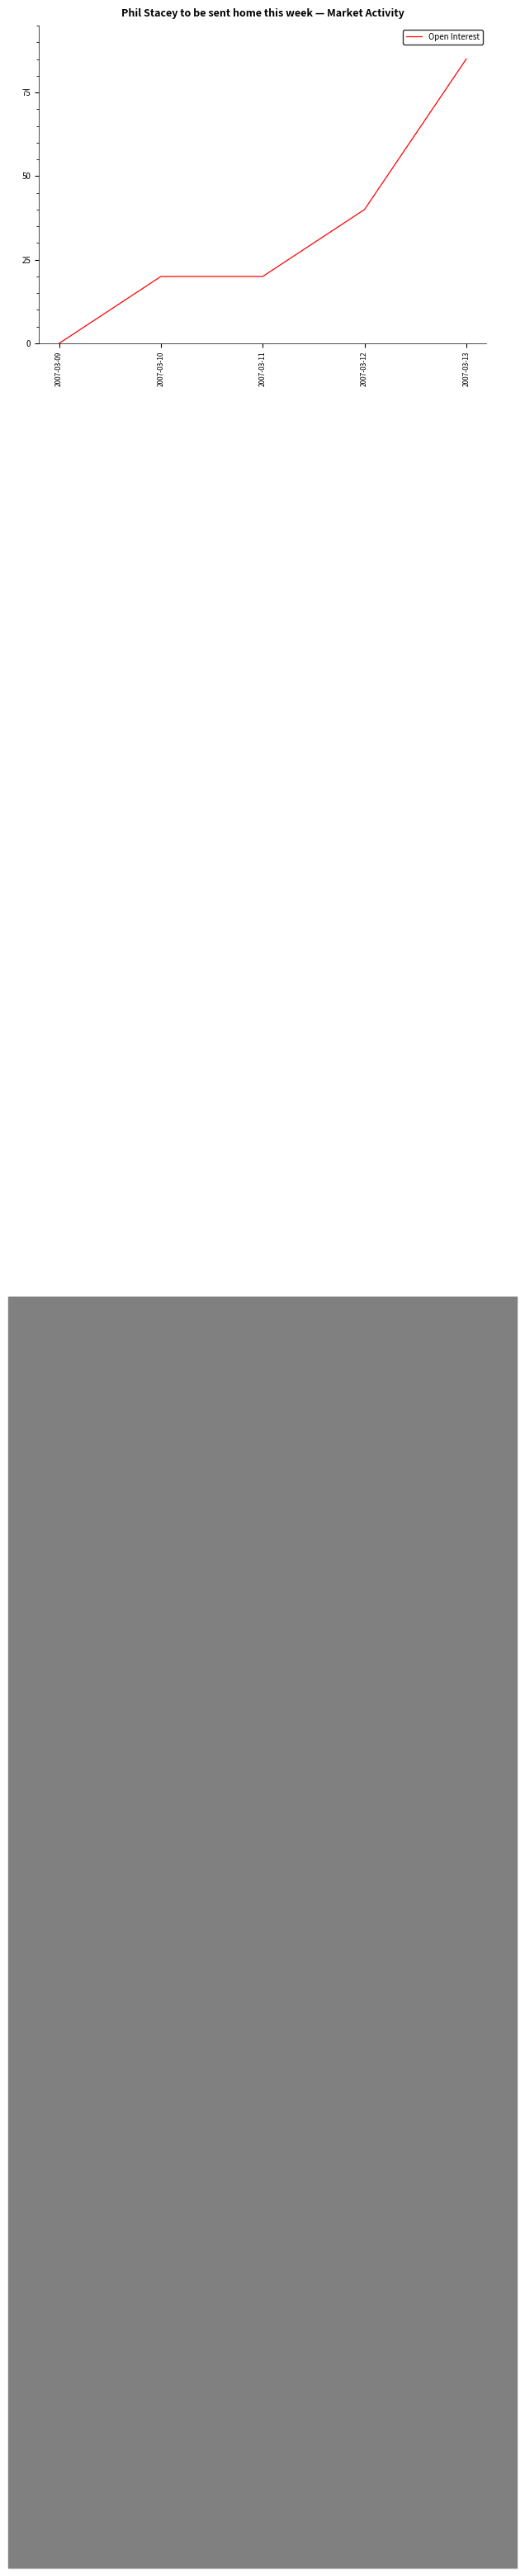

At which label does the data first exceed 20?

2007-03-12